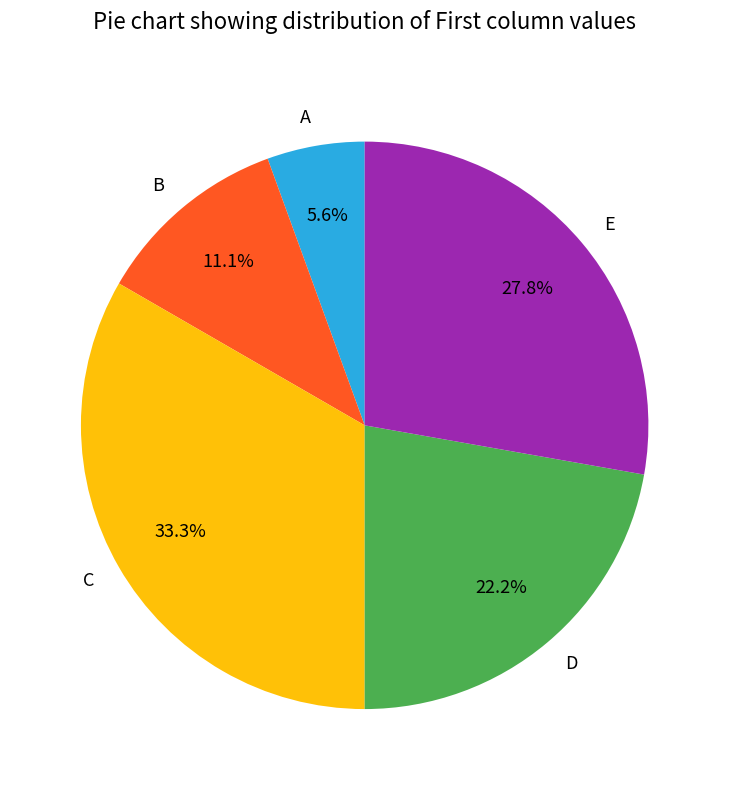

How many segments does this pie chart have?

5